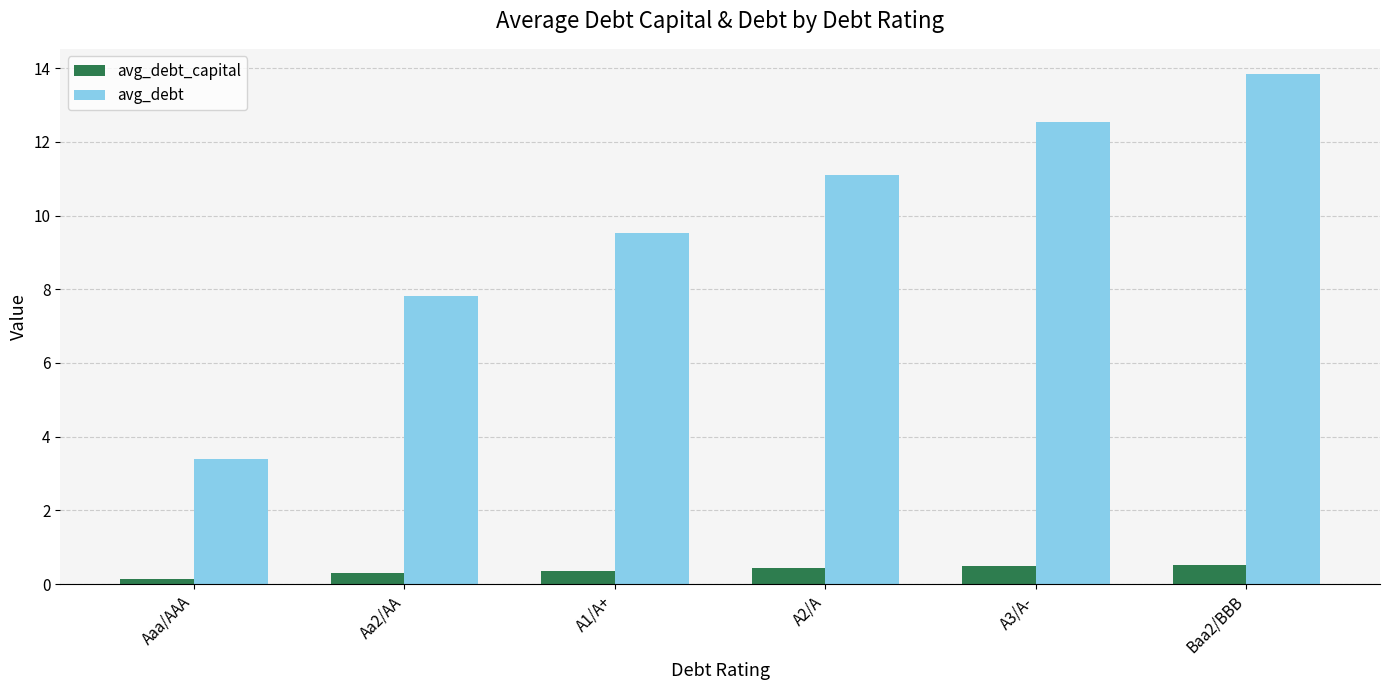

What is the label of the 3rd bar from the right?

A2/A